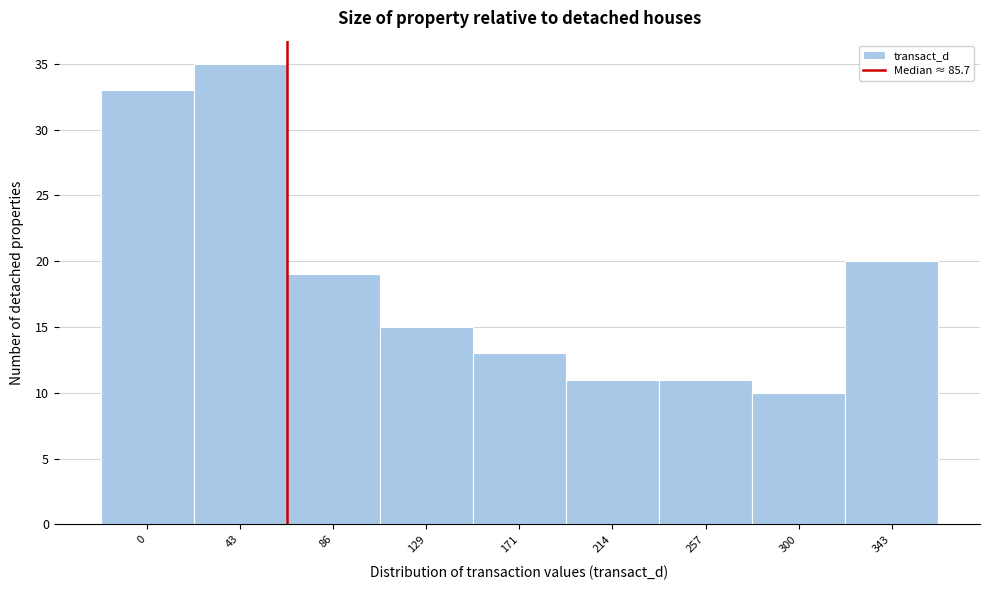

Reading left to right, list all the values displayed in this chart.

33	35	19	15	13	11	11	10	20